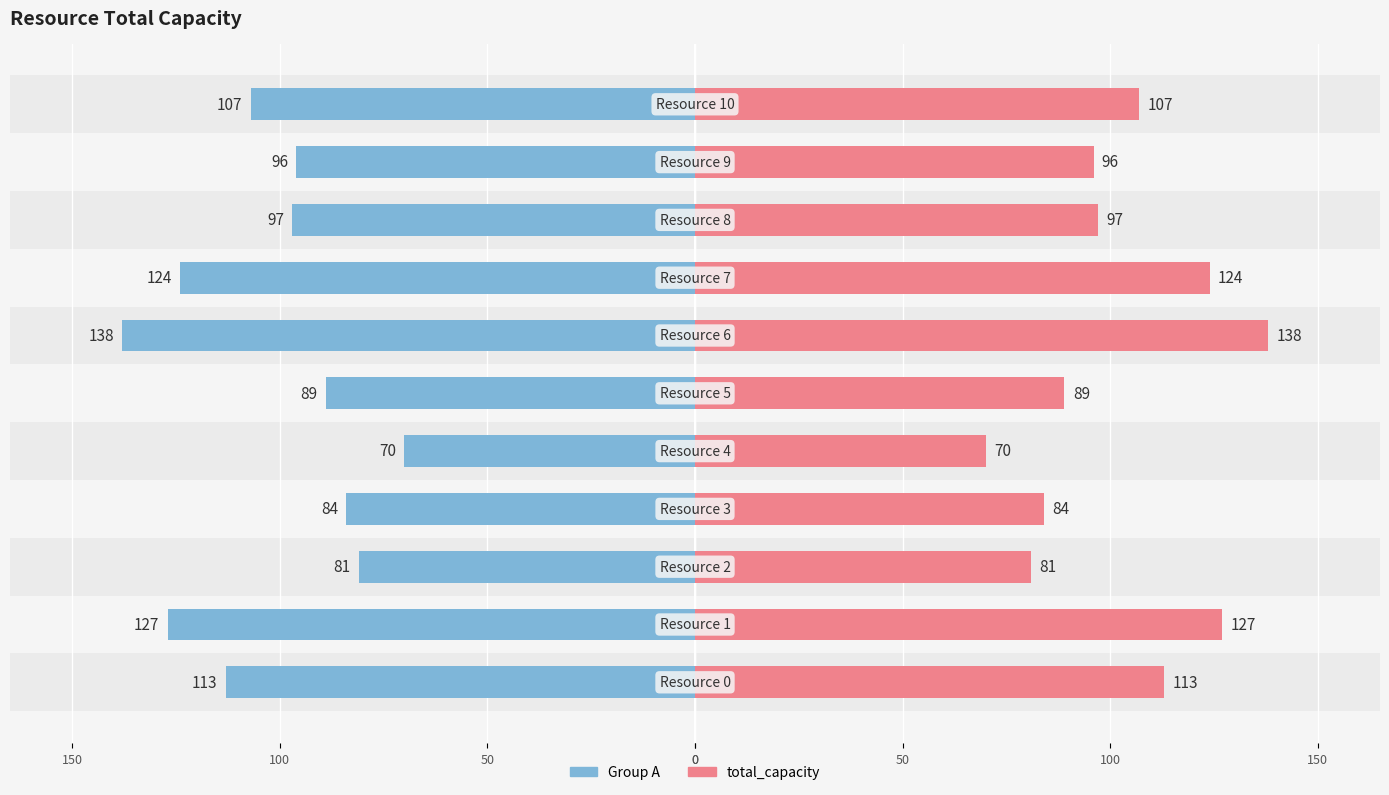

How many distinct data groups are displayed?

2